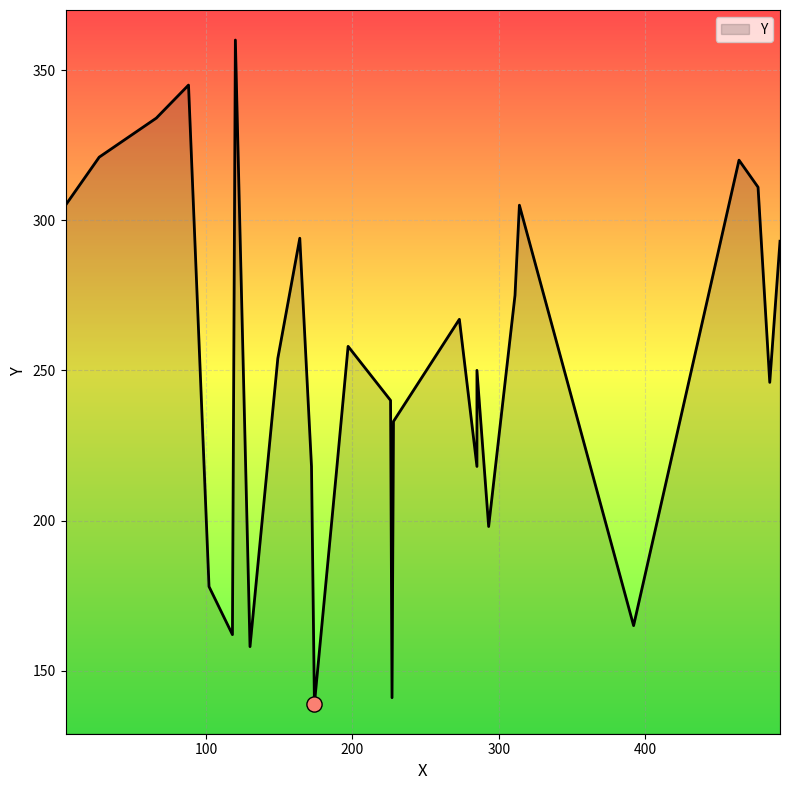

Approximately how many times larger is the value at 485 compared to 311?

0.9